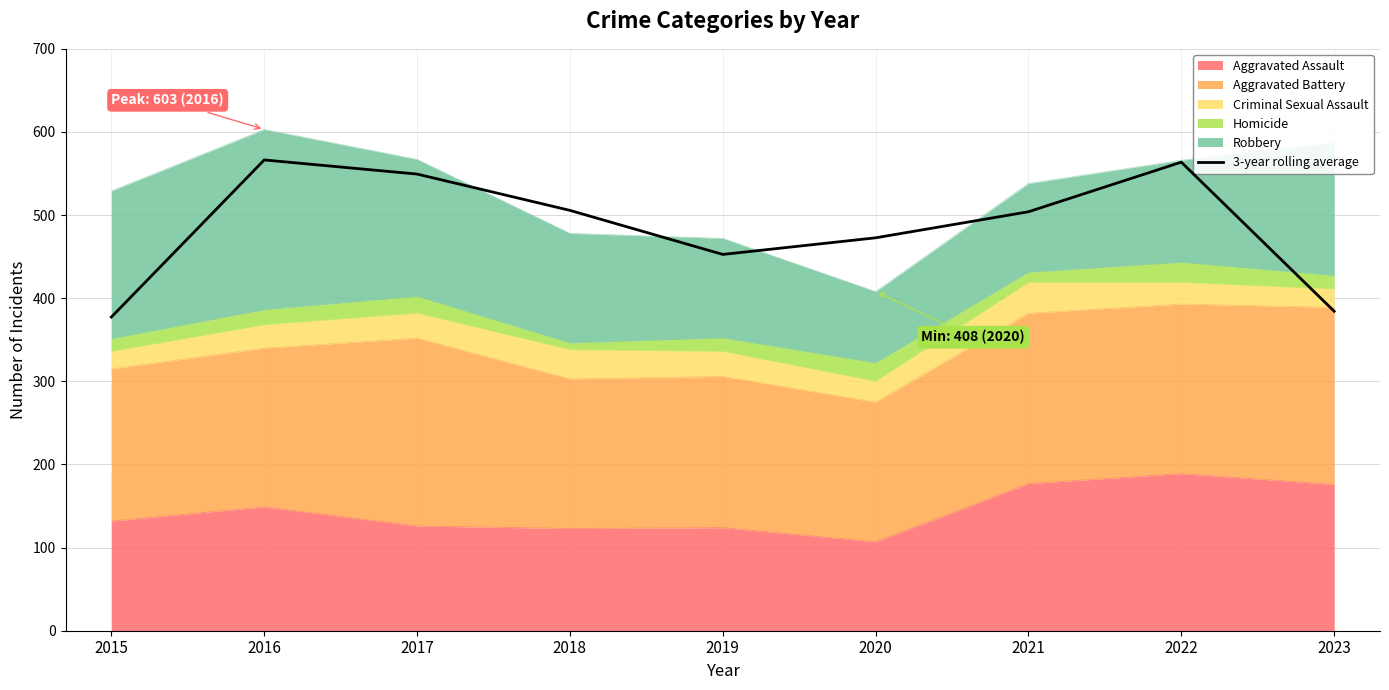

How many points are lower than both their immediate neighbors (excluding endpoints)?

1